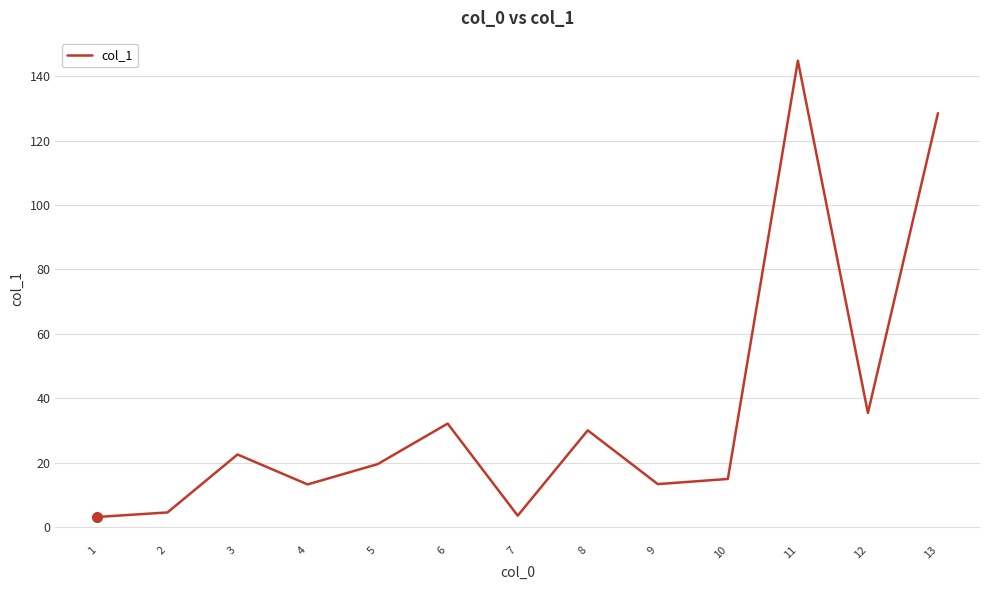

The chart shows a value of 13.3 at 9. True or false?

True